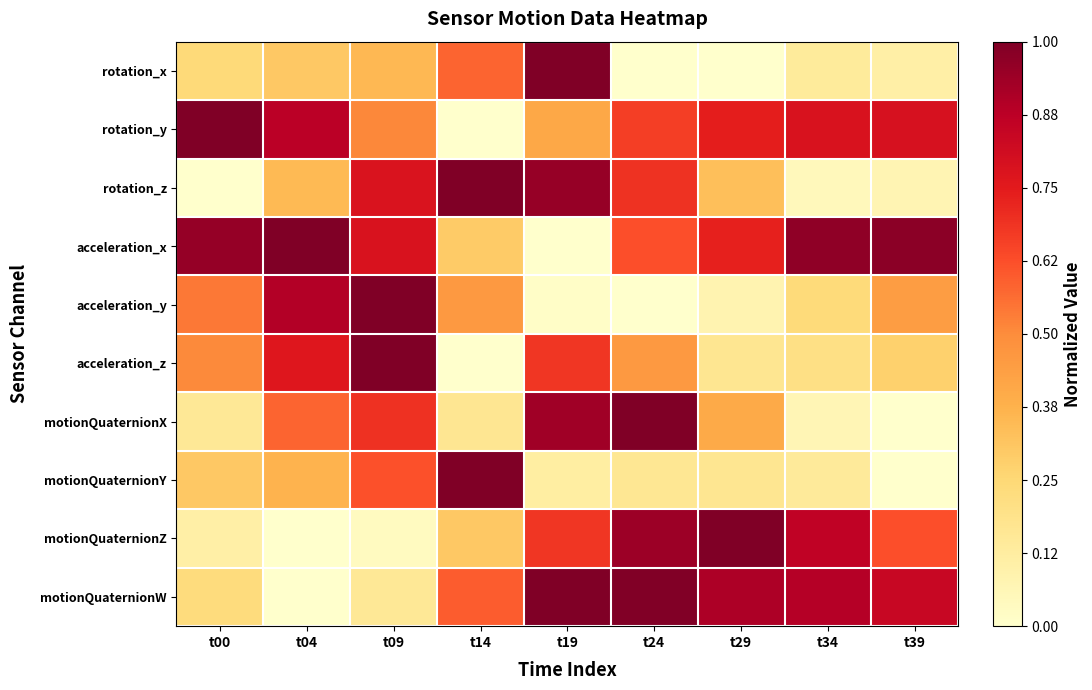

Reading right to left, what are all the values shown in this chart?

rotation_x: t39=0.1	t34=0.1	t29=0.0	t24=0.0	t19=1.0	t14=0.6	t09=0.4	t04=0.3	t00=0.2
rotation_y: t39=0.8	t34=0.8	t29=0.7	t24=0.7	t19=0.4	t14=0.0	t09=0.5	t04=0.9	t00=1.0
rotation_z: t39=0.1	t34=0.1	t29=0.3	t24=0.7	t19=1.0	t14=1.0	t09=0.8	t04=0.3	t00=0.0
acceleration_x: t39=1.0	t34=1.0	t29=0.7	t24=0.6	t19=0.0	t14=0.3	t09=0.8	t04=1.0	t00=1.0
acceleration_y: t39=0.4	t34=0.2	t29=0.1	t24=0.0	t19=0.0	t14=0.5	t09=1.0	t04=0.9	t00=0.5
acceleration_z: t39=0.3	t34=0.2	t29=0.2	t24=0.5	t19=0.7	t14=0.0	t09=1.0	t04=0.8	t00=0.5
motionQuaternionX: t39=0.0	t34=0.1	t29=0.4	t24=1.0	t19=0.9	t14=0.2	t09=0.7	t04=0.6	t00=0.2
motionQuaternionY: t39=0.0	t34=0.1	t29=0.2	t24=0.2	t19=0.1	t14=1.0	t09=0.6	t04=0.4	t00=0.3
motionQuaternionZ: t39=0.6	t34=0.9	t29=1.0	t24=0.9	t19=0.7	t14=0.3	t09=0.0	t04=0.0	t00=0.1
motionQuaternionW: t39=0.8	t34=0.9	t29=0.9	t24=1.0	t19=1.0	t14=0.6	t09=0.2	t04=0.0	t00=0.2